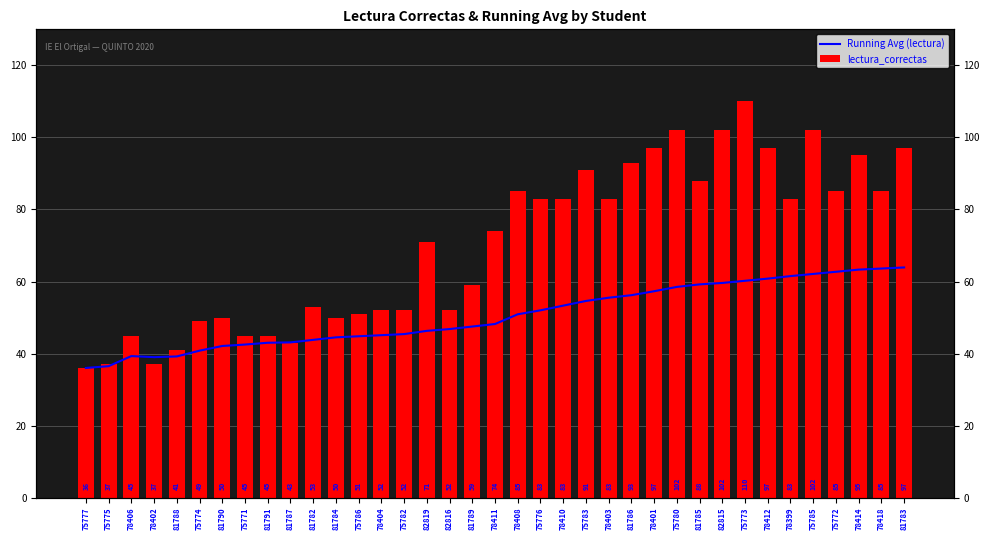

Rank the series by their maximum value, from lowest to highest.

Running Avg (lectura), lectura_correctas